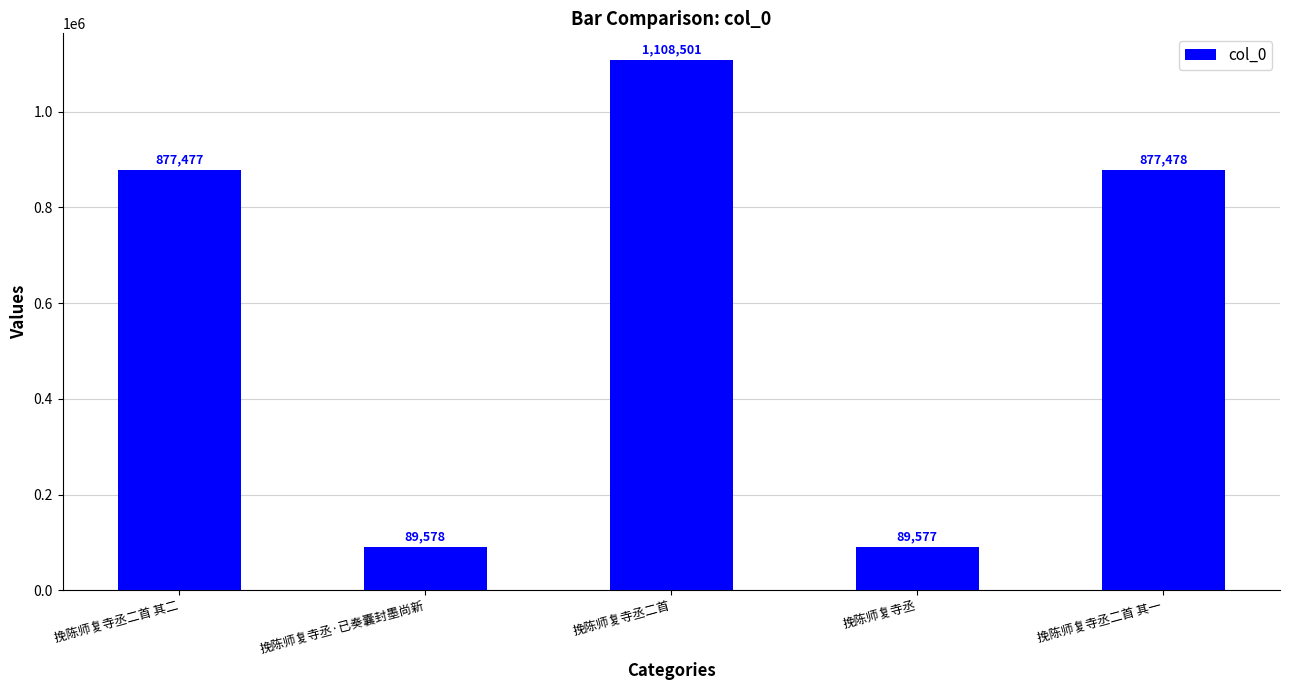

What is the ratio of the value at 挽陈师复寺丞二首 to the value at 挽陈师复寺丞二首 其二?

1.3